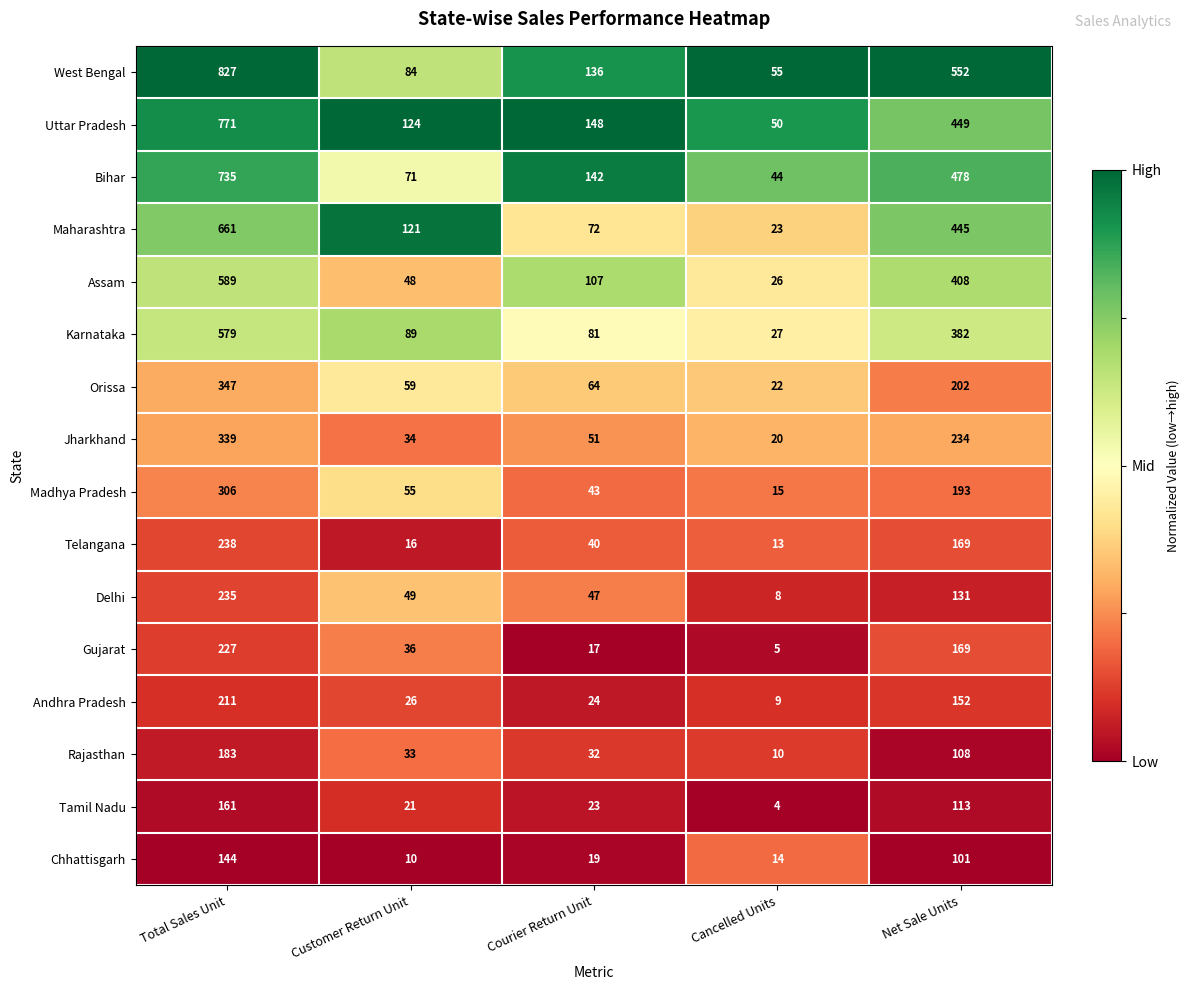

Rank the series at Customer Return Unit from highest to lowest value.

Uttar Pradesh, Maharashtra, Karnataka, West Bengal, Bihar, Orissa, Madhya Pradesh, Delhi, Assam, Gujarat, Jharkhand, Rajasthan, Andhra Pradesh, Tamil Nadu, Telangana, Chhattisgarh